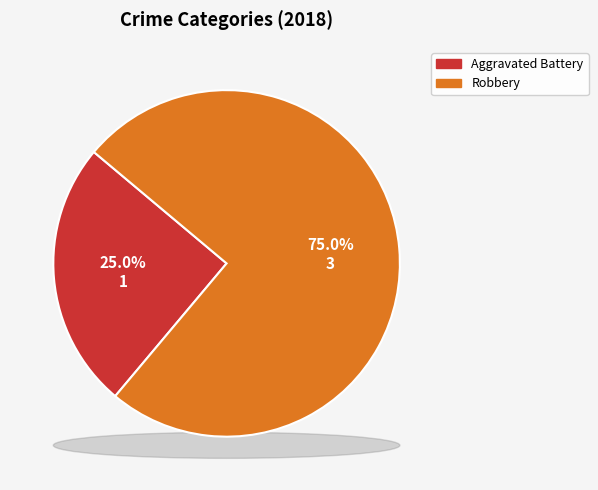

Rank the categories by value from highest to lowest.

Robbery, Aggravated Battery